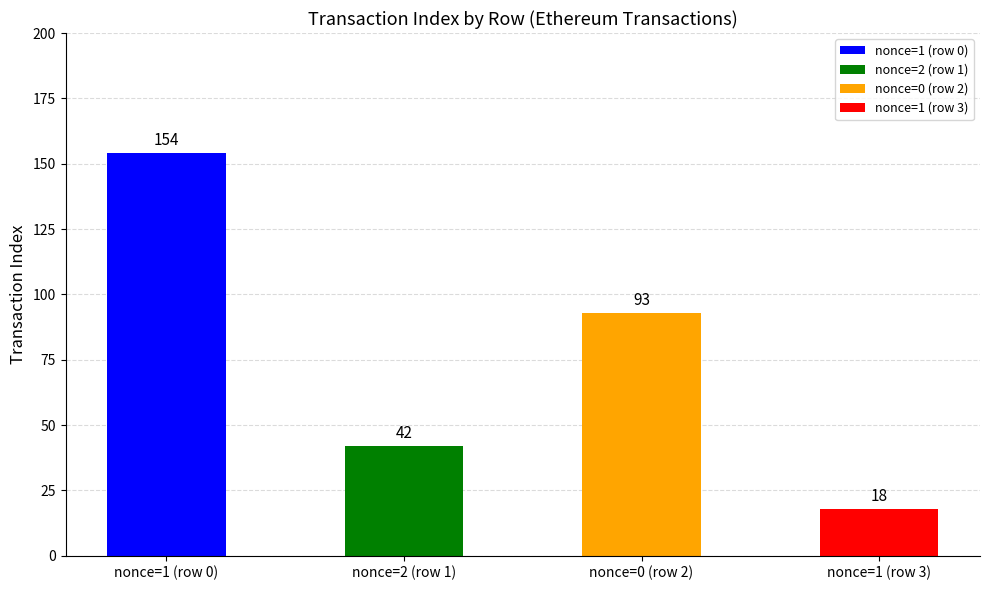

Which category has the highest value across all series?

nonce=1 (row 0)